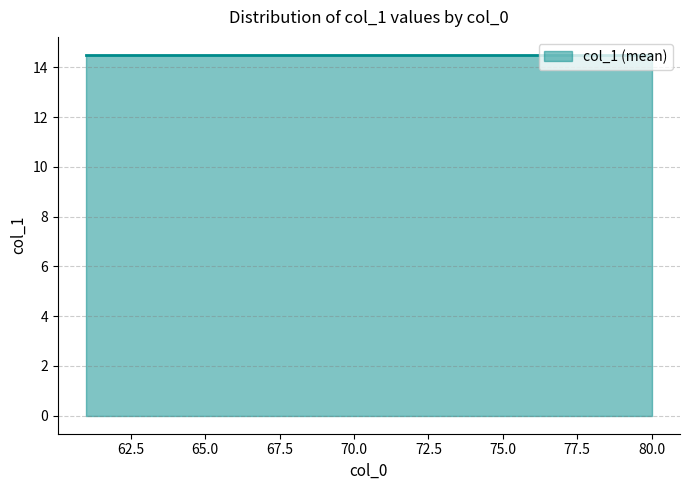

How many values are below 14?

8